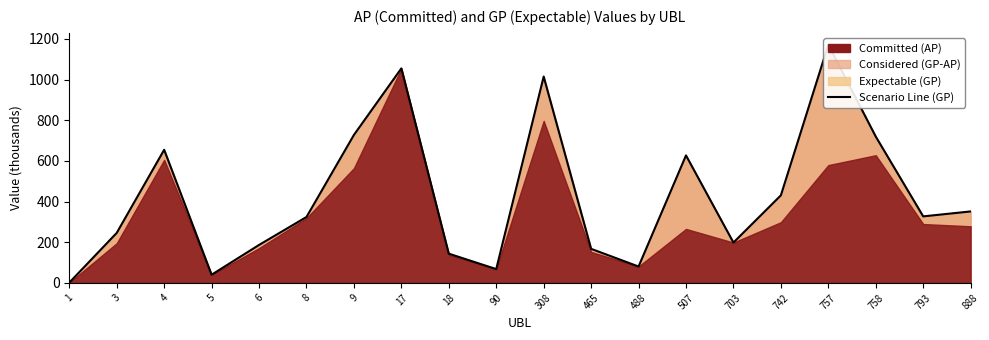

Is it true that the value at 4 is 233.3?

False